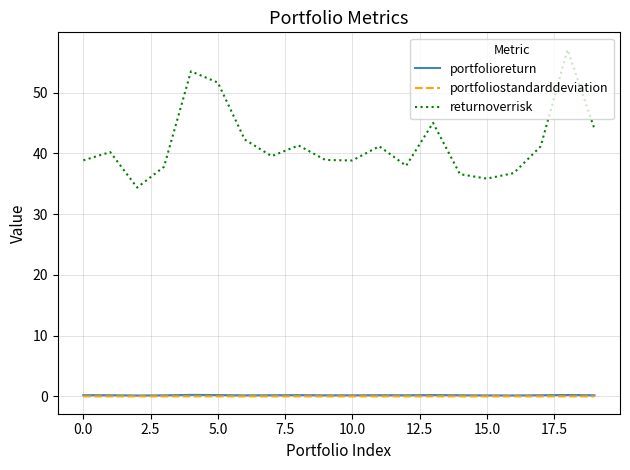

Which series has the widest spread of values?

returnoverrisk